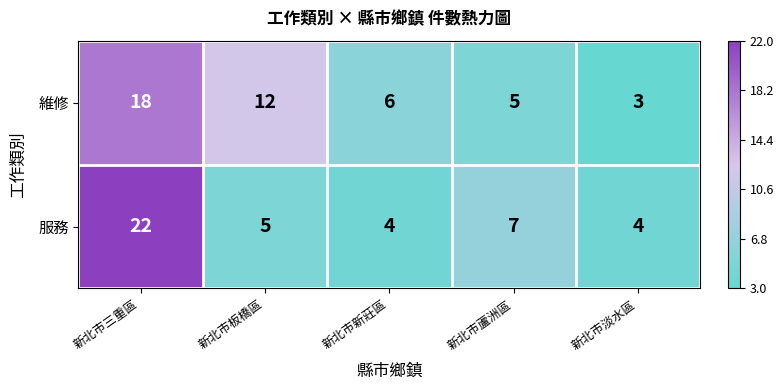

What is the total value across all series at 新北市蘆洲區?

12